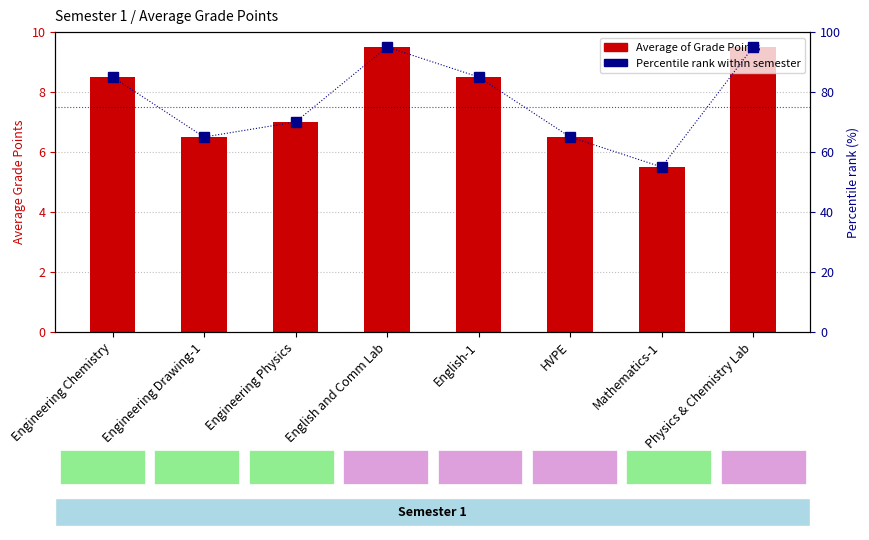

What is the difference between the maximum and minimum values in the Percentile rank within semester series?

40.0